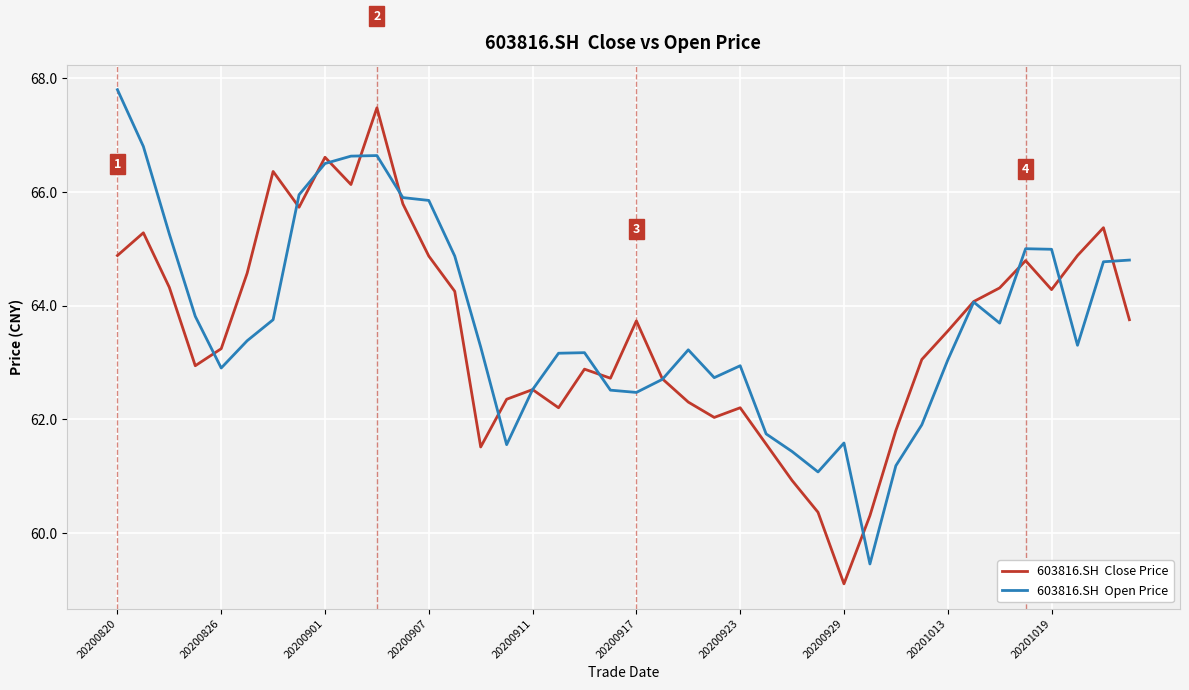

What is the minimum value shown in the chart?

59.1